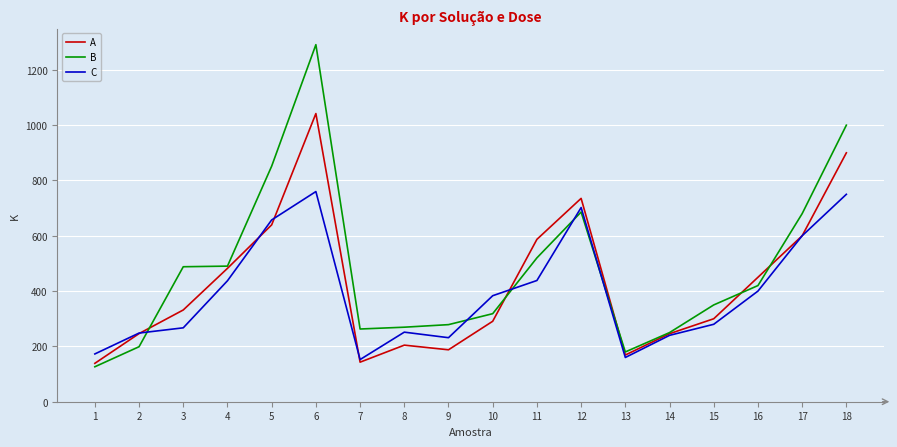

What is the smallest value displayed?

126.4